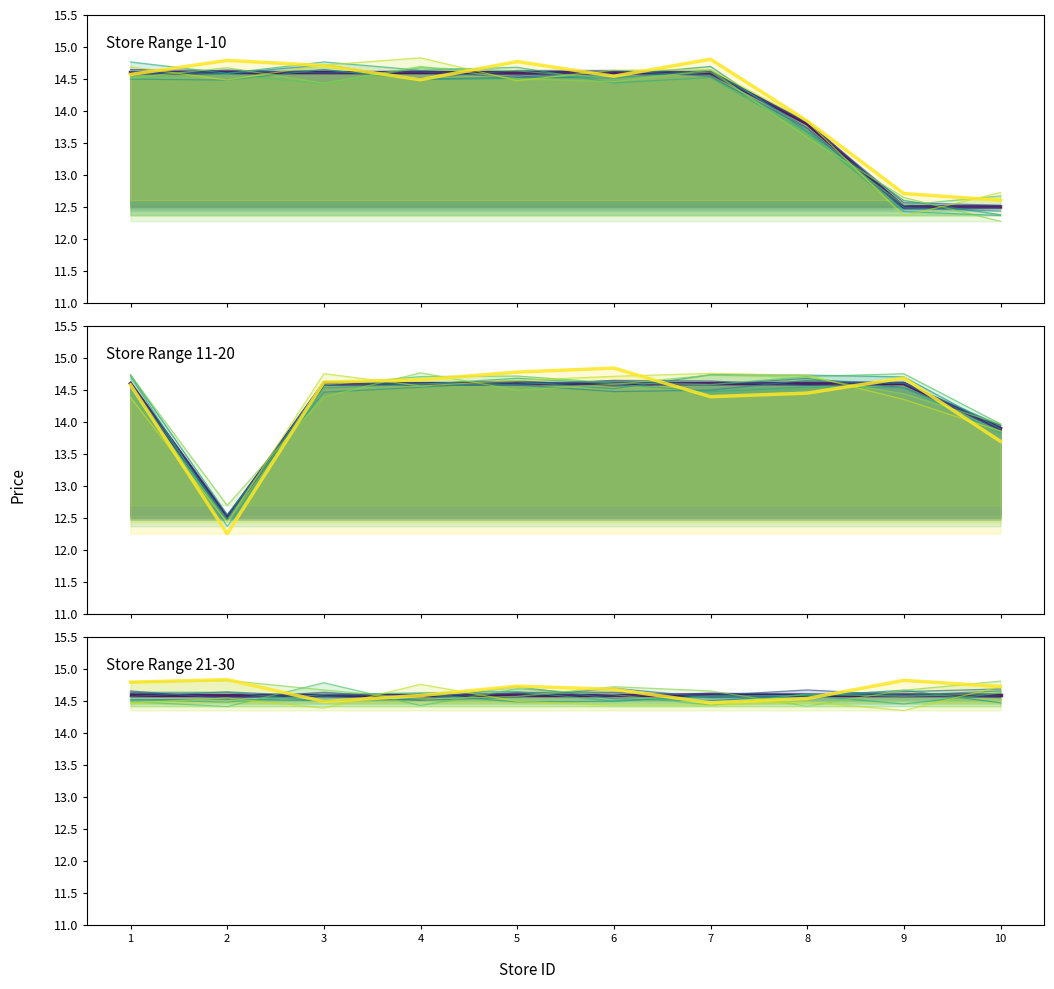

Reading left to right, transcribe all the data shown in this chart.

Store Range 1-10: 14.6	14.6	14.6	14.6	14.6	14.6	14.6	13.8	12.5	12.5
Store Range 11-20: 14.6	12.5	14.6	14.6	14.6	14.6	14.6	14.6	14.6	13.9
Store Range 21-30: 14.6	14.6	14.6	14.6	14.6	14.6	14.6	14.6	14.6	14.6